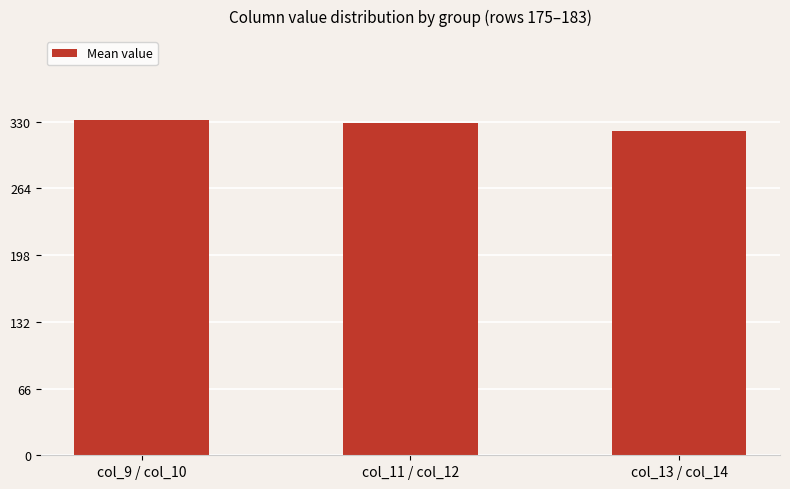

What is the difference between the values at col_11 / col_12 and col_13 / col_14?

7.5